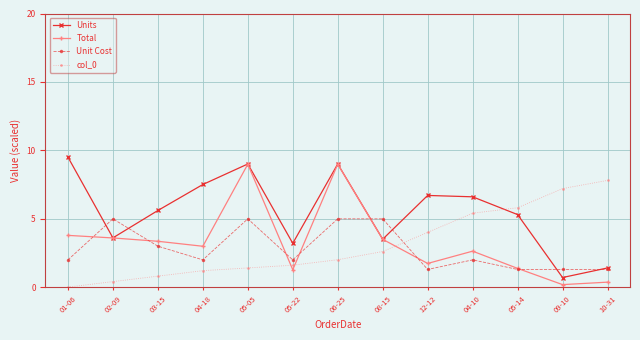

How many intersections are there between col_0 and Units?

1